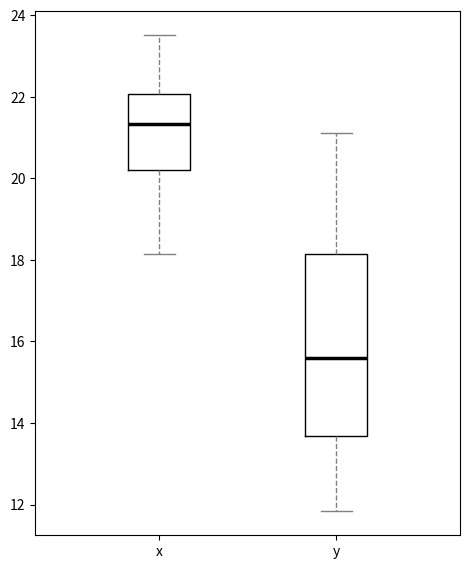

Reading left to right, read every box against the y-axis: the position of its median line, the range the box covers, and the ends of its whiskers. The values are not printed on the chart, so give them approximately, as read against the axis.

x: median 21.4, box 20.2 to 22.0, whiskers 18.2 to 23.6
y: median 15.6, box 13.6 to 18.2, whiskers 11.8 to 21.2